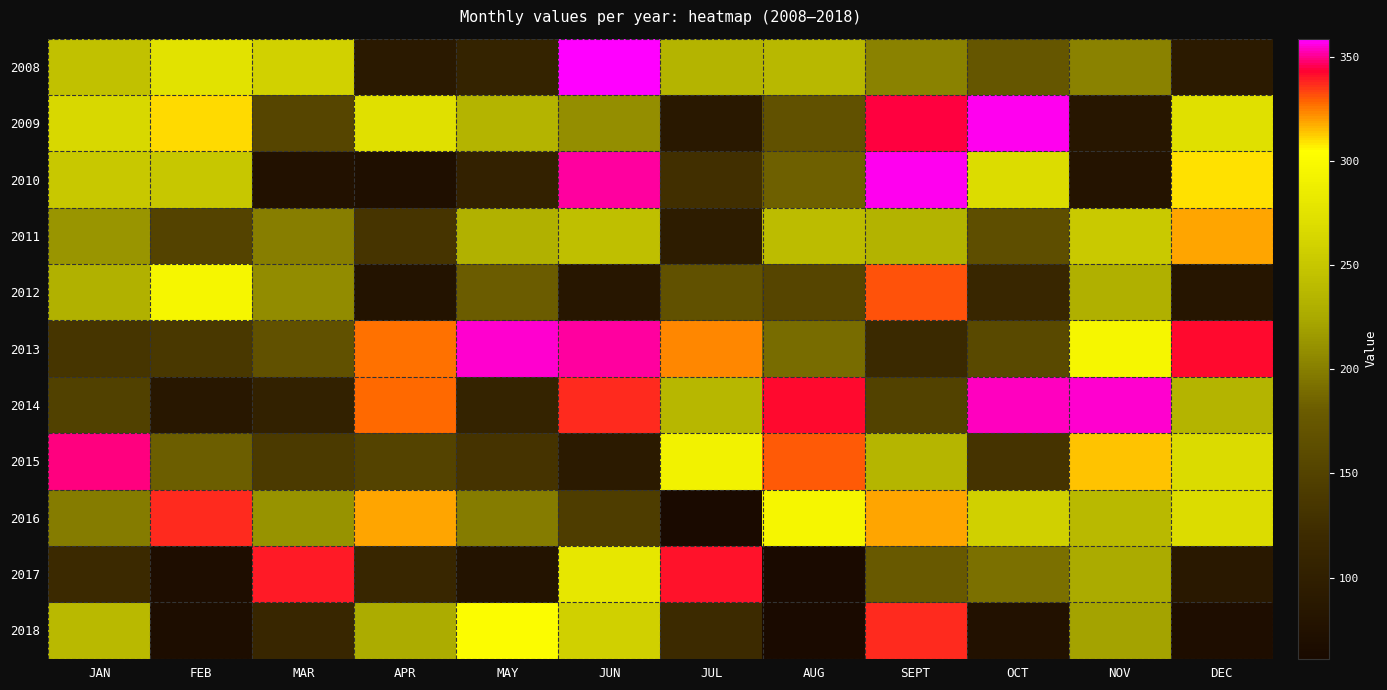

Reading right to left, transcribe all the data shown in this chart.

2008: DEC=91	NOV=202	OCT=173	SEPT=202	AUG=237	JUL=234	JUN=359	MAY=107	APR=90	MAR=260	FEB=275	JAN=246
2009: DEC=273	NOV=85	OCT=357	SEPT=344	AUG=168	JUL=87	JUN=209	MAY=234	APR=273	MAR=153	FEB=311	JAN=265
2010: DEC=309	NOV=79	OCT=269	SEPT=357	AUG=183	JUL=127	JUN=351	MAY=105	APR=71	MAR=75	FEB=250	JAN=251
2011: DEC=319	NOV=253	OCT=164	SEPT=233	AUG=241	JUL=95	JUN=243	MAY=232	APR=133	MAR=200	FEB=151	JAN=213
2012: DEC=83	NOV=230	OCT=113	SEPT=332	AUG=154	JUL=167	JUN=84	MAY=180	APR=78	MAR=208	FEB=296	JAN=231
2013: DEC=342	NOV=295	OCT=158	SEPT=117	AUG=190	JUL=323	JUN=351	MAY=355	APR=327	MAR=168	FEB=137	JAN=134
2014: DEC=234	NOV=355	OCT=354	SEPT=149	AUG=342	JUL=236	JUN=337	MAY=107	APR=328	MAR=103	FEB=86	JAN=148
2015: DEC=268	NOV=314	OCT=131	SEPT=235	AUG=331	JUL=292	JUN=91	MAY=131	APR=151	MAR=140	FEB=182	JAN=349
2016: DEC=269	NOV=239	OCT=258	SEPT=319	AUG=296	JUL=61	JUN=143	MAY=199	APR=319	MAR=212	FEB=337	JAN=199
2017: DEC=88	NOV=226	OCT=192	SEPT=177	AUG=61	JUL=341	JUN=281	MAY=78	APR=113	MAR=340	FEB=68	JAN=119
2018: DEC=69	NOV=221	OCT=75	SEPT=337	AUG=61	JUL=120	JUN=258	MAY=302	APR=227	MAR=113	FEB=67	JAN=238